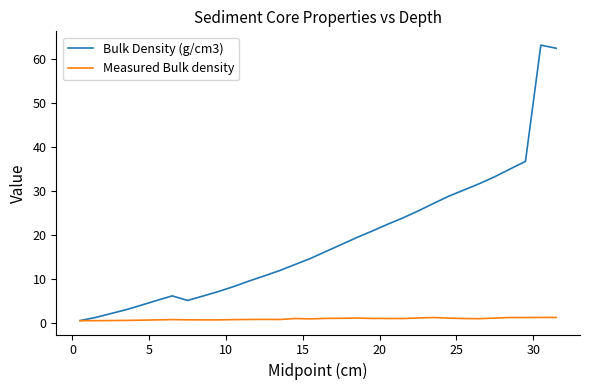

How many lines are shown in the chart?

2